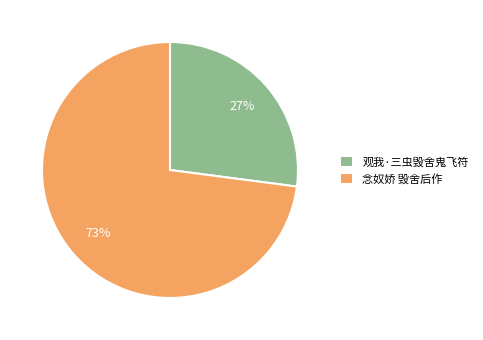

To the nearest percent, what percentage of the pie is 念奴娇 毁舍后作?

73%